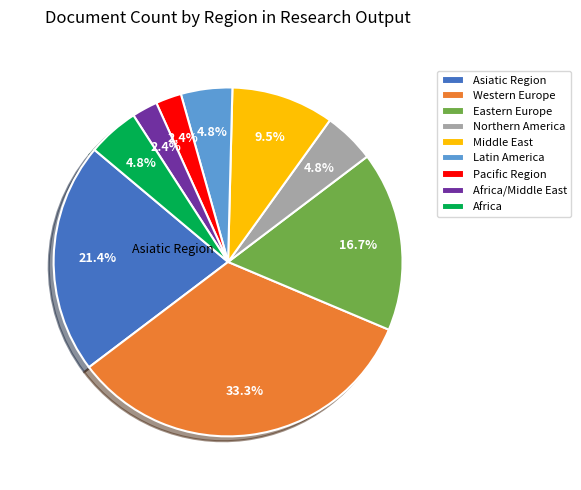

To the nearest percent, what is the difference between the largest and smallest slice percentages?

31%